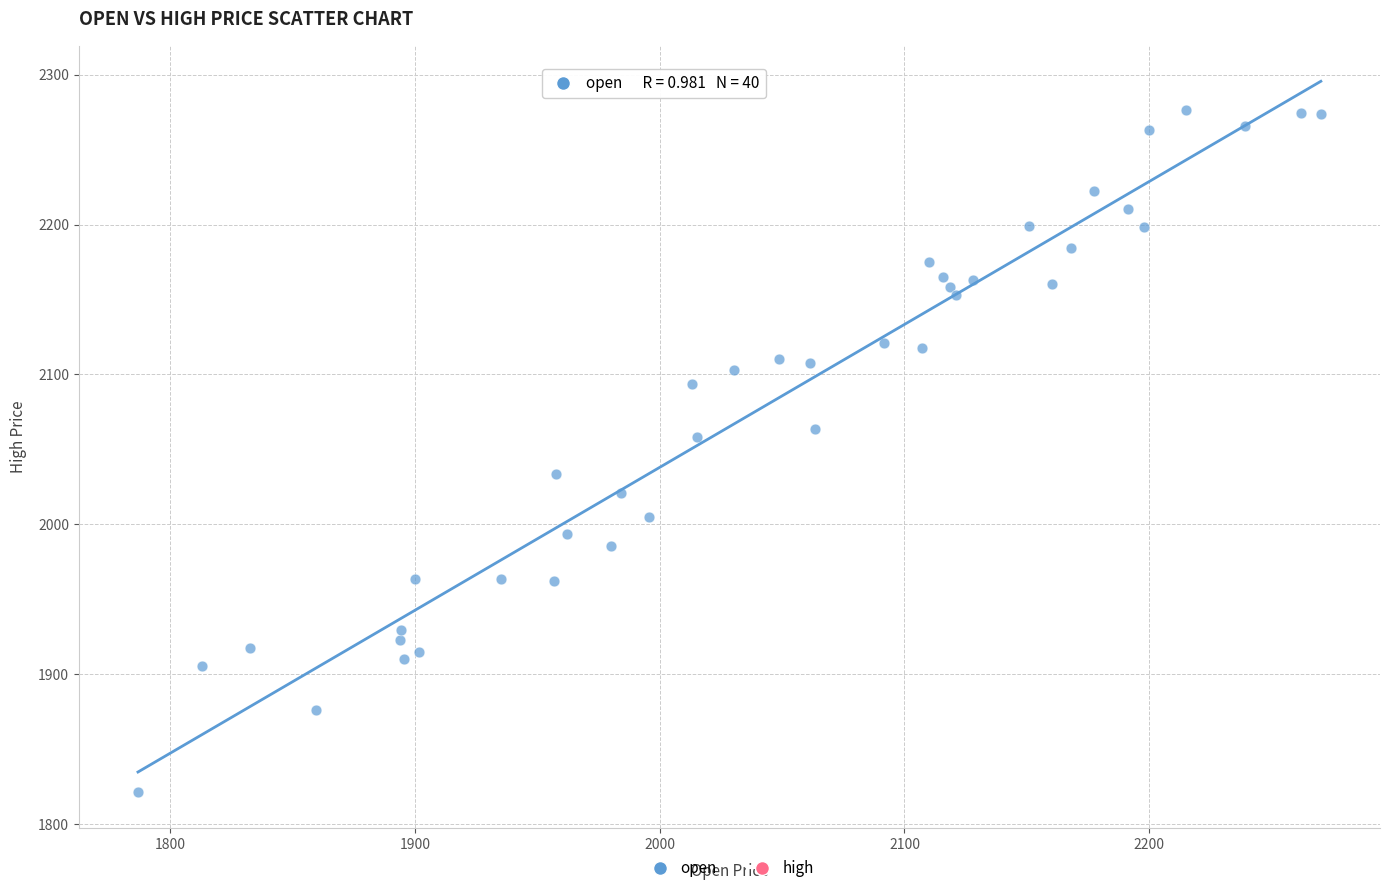

What is the range of X values (max minus min)?

483.1